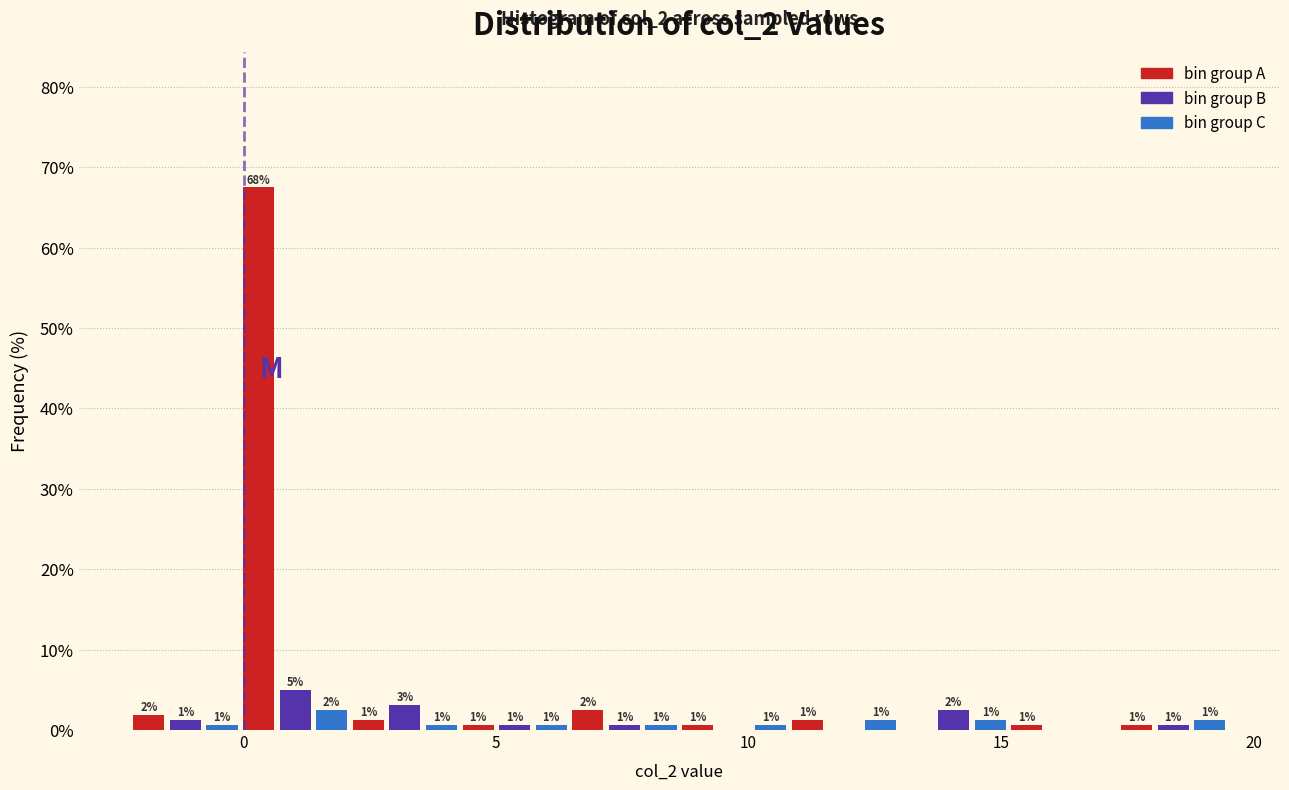

Read against the x-axis, roughly where is the centre of the tallest bar?

0.5